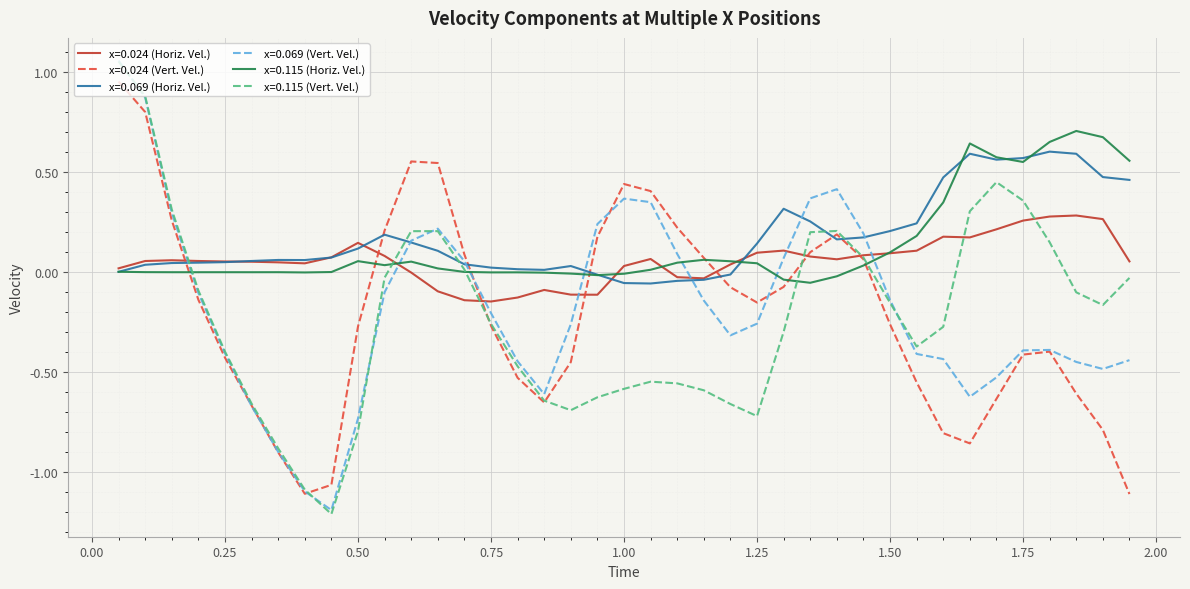

Which series ends up on top after the final intersection of x=0.024 (Horiz. Vel.) and x=0.069 (Vert. Vel.)?

x=0.024 (Horiz. Vel.)